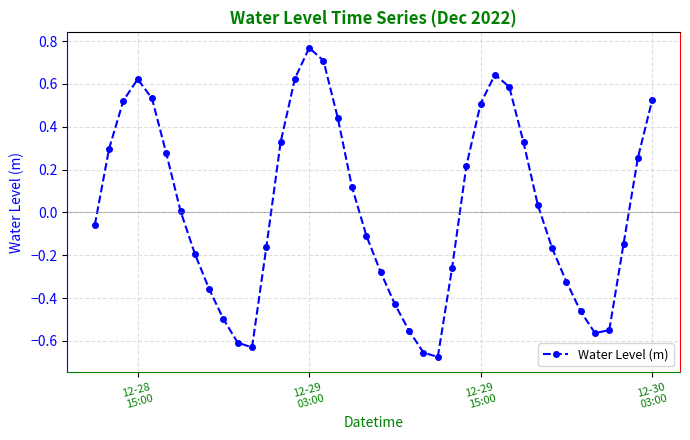

True or false: there are more than 2 points higher than both neighbors.

True